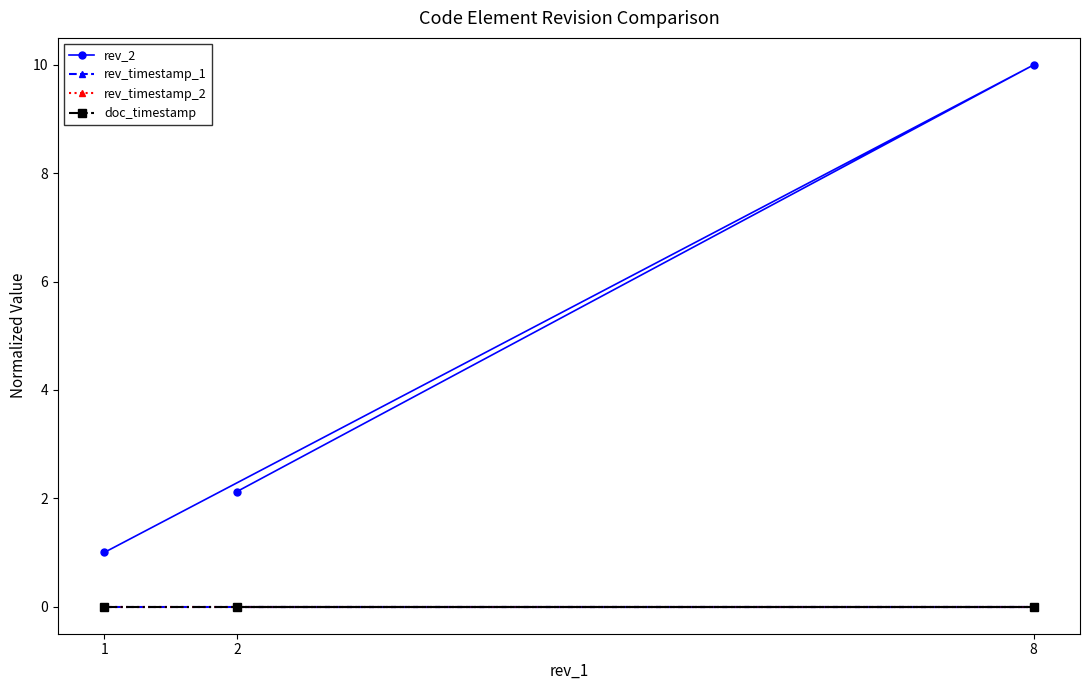

Reading left to right, what are all the values shown in this chart?

rev_2: 1=1.0	8=10.0	2=2.1
rev_timestamp_1: 1=0.0	8=0.0	2=0.0
rev_timestamp_2: 1=0.0	8=0.0	2=0.0
doc_timestamp: 1=0.0	8=0.0	2=0.0